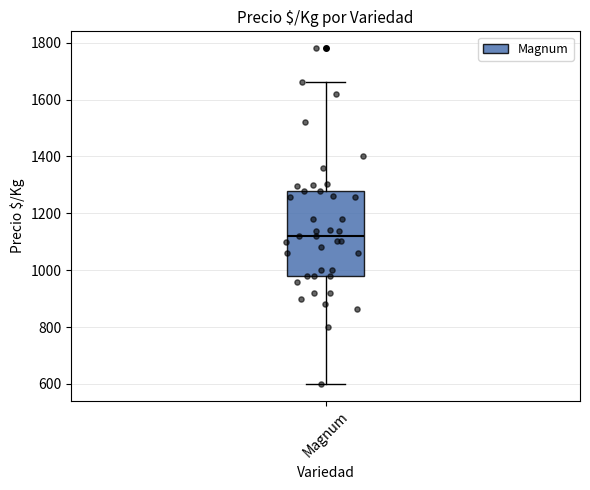

Where is the upper edge of the box for Magnum on the y-axis? The values are not printed on the chart, so give them approximately, as read against the axis.

1280